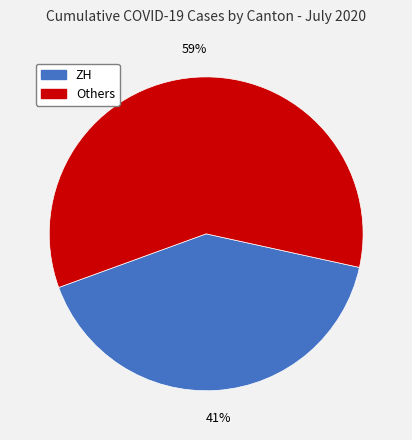

To the nearest percent, what is the difference between the largest and smallest slice percentages?

18%